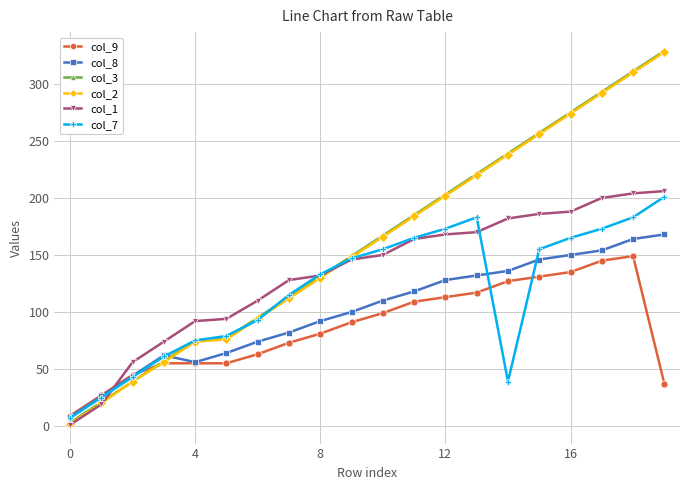

True or false: col_3 has more than 1 points higher than both neighbors.

False